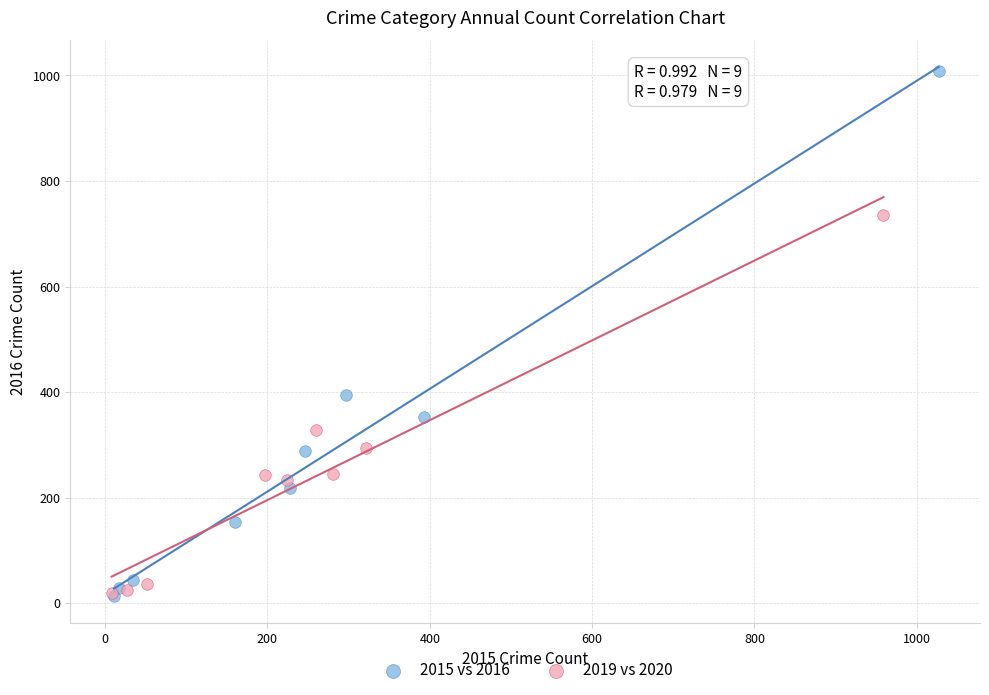

Which series reaches the maximum Y coordinate?

2015 vs 2016